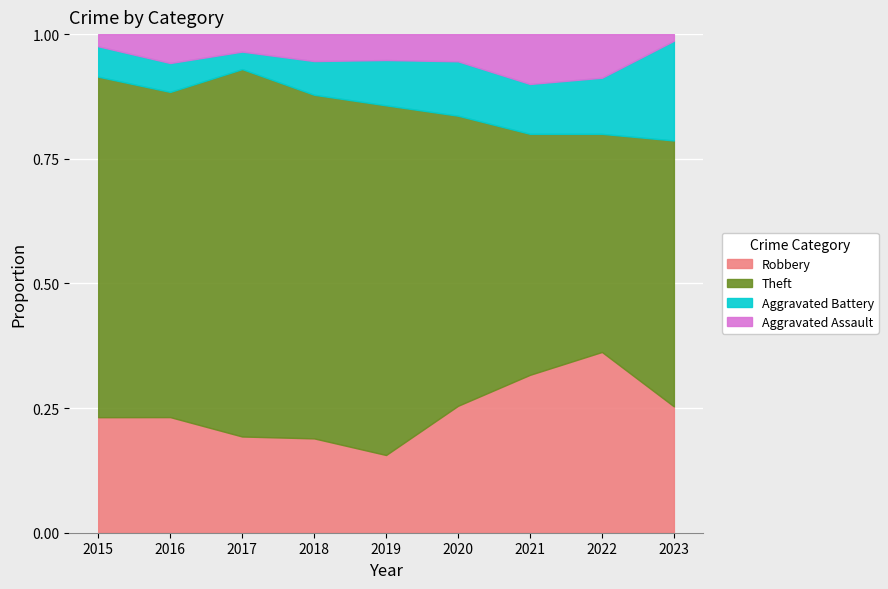

Which series has the largest total across all categories?

Theft